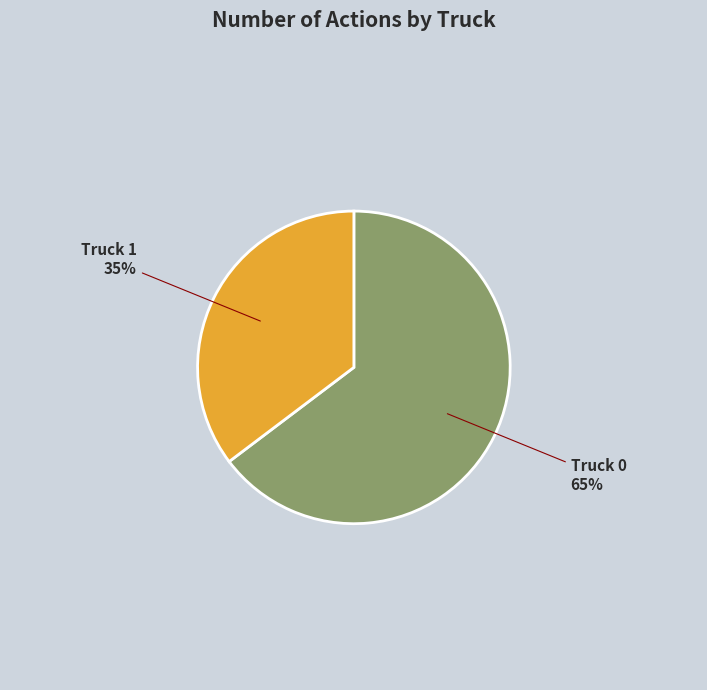

Count the number of slices in the pie.

2